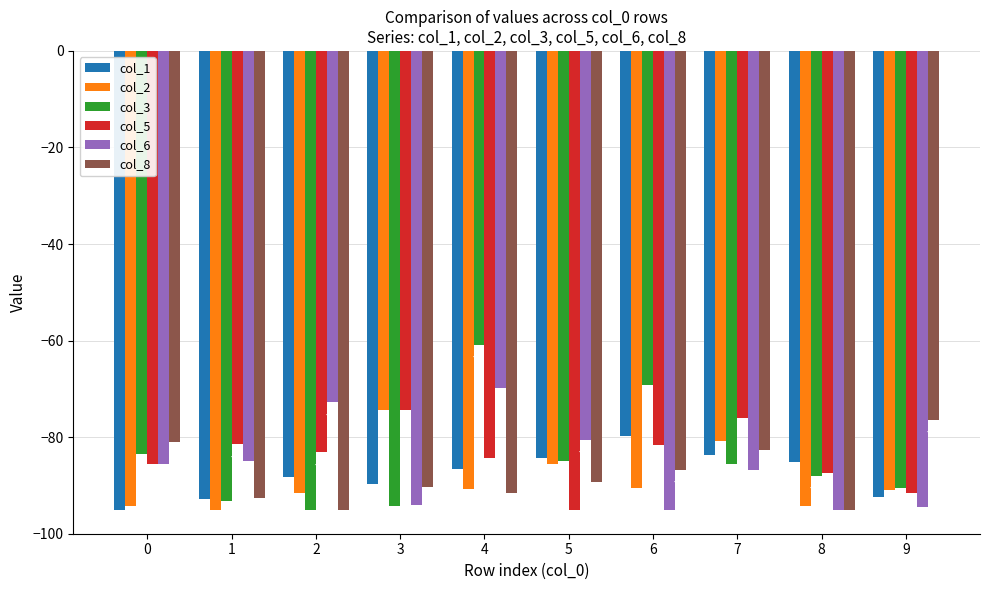

What is the maximum value shown in the chart?

-60.8